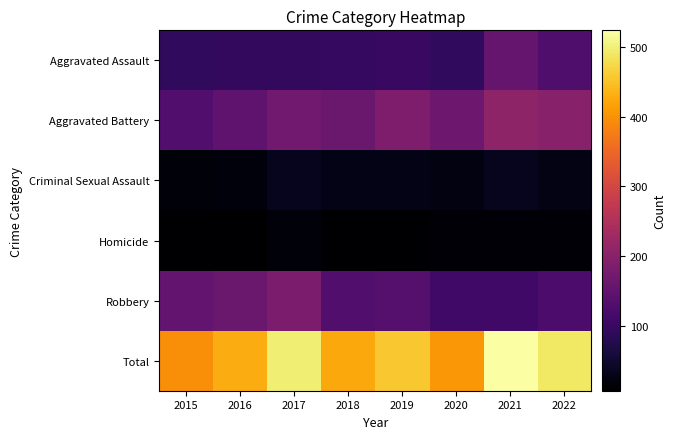

List the series in order of their peak value, lowest first.

Homicide, Criminal Sexual Assault, Aggravated Assault, Robbery, Aggravated Battery, Total